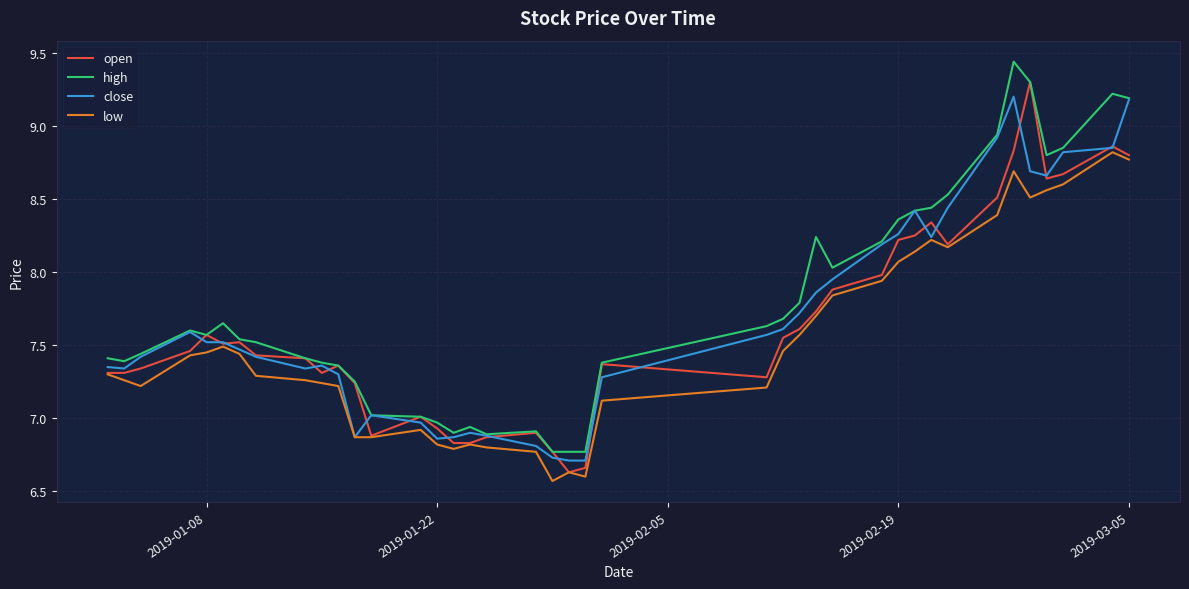

Rank the series by their maximum value, from highest to lowest.

high, open, close, low